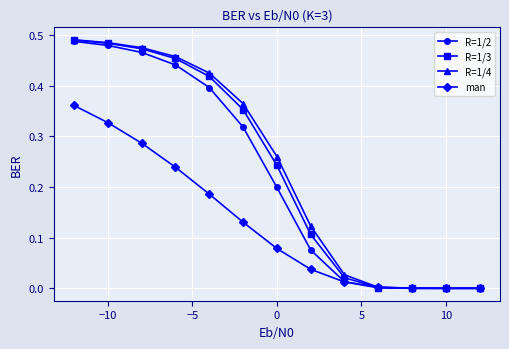

Which series has the largest range (max minus min)?

R=1/4